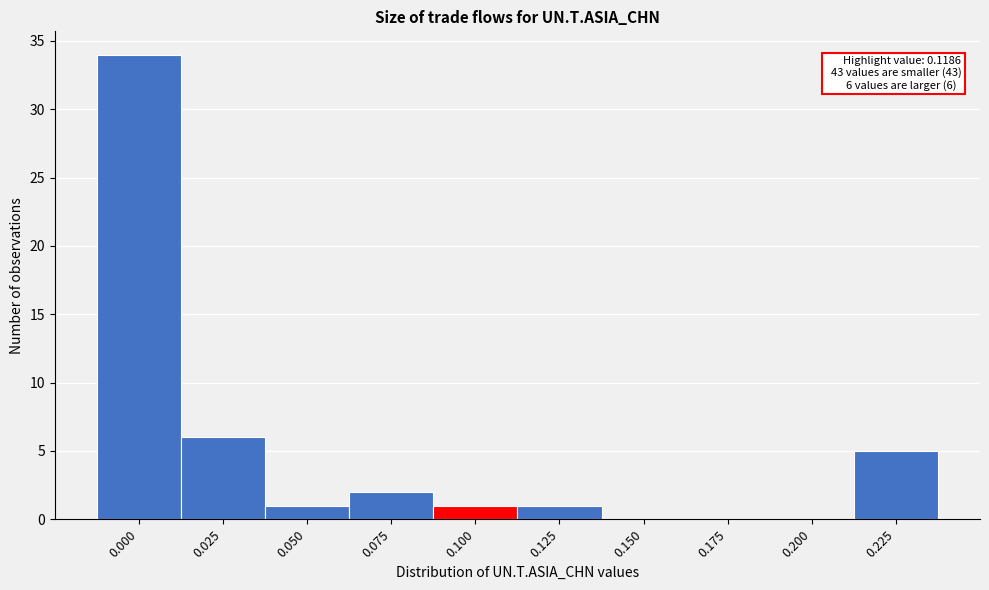

Reading left to right, list all the values displayed in this chart.

0.000=34	0.025=6	0.050=1	0.075=2	0.100=1	0.125=1	0.150=0	0.175=0	0.200=0	0.225=5